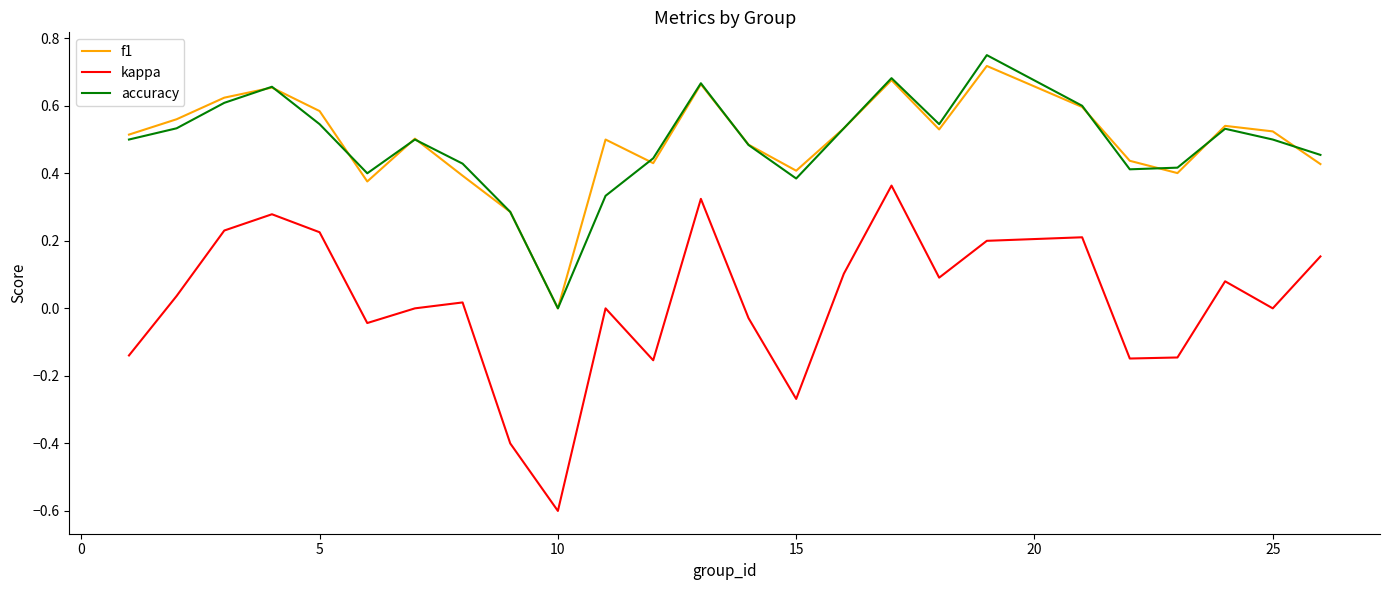

Which series has the widest spread of values?

kappa